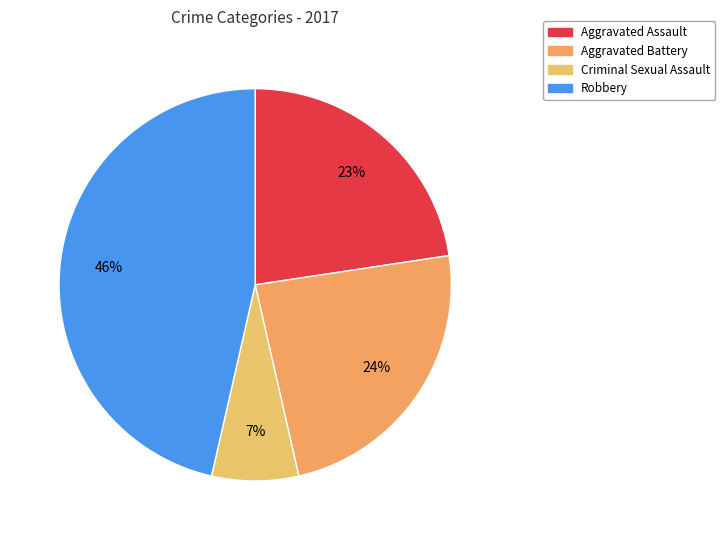

What is the ratio of the value at Aggravated Battery to the value at Criminal Sexual Assault?

3.3